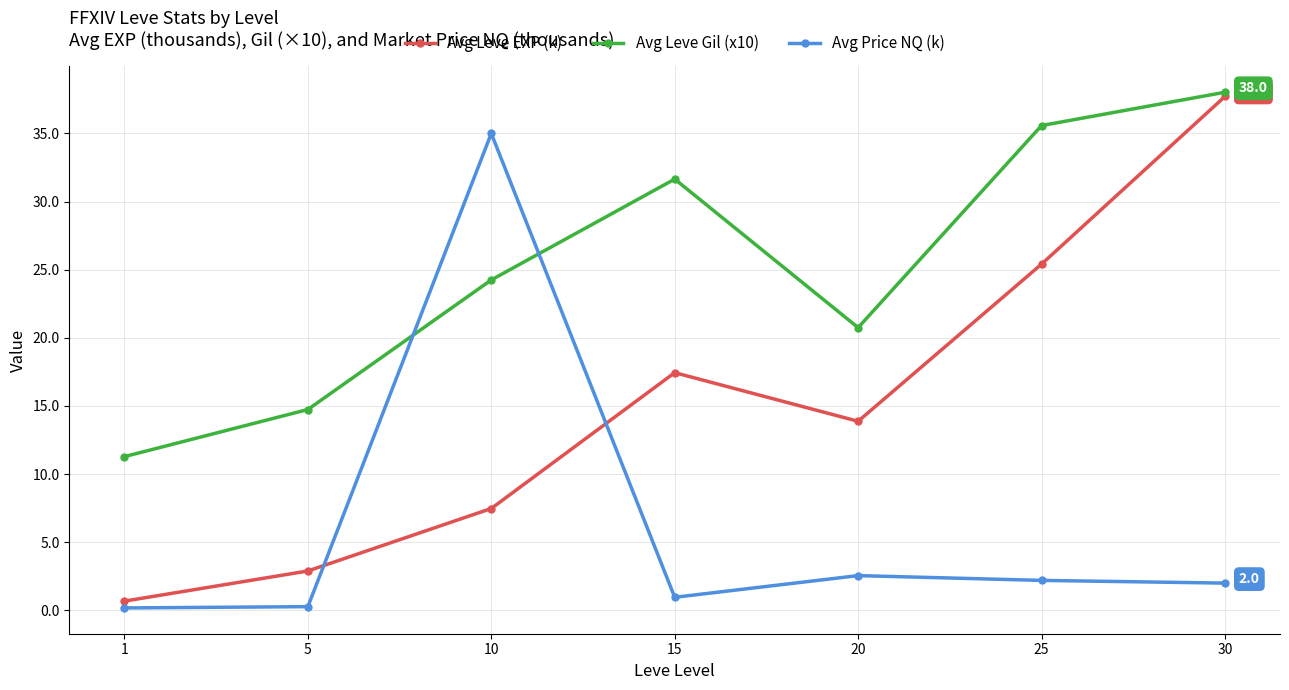

What is the value of the Avg Leve Gil (x10) point at the 7th from the left?

38.0